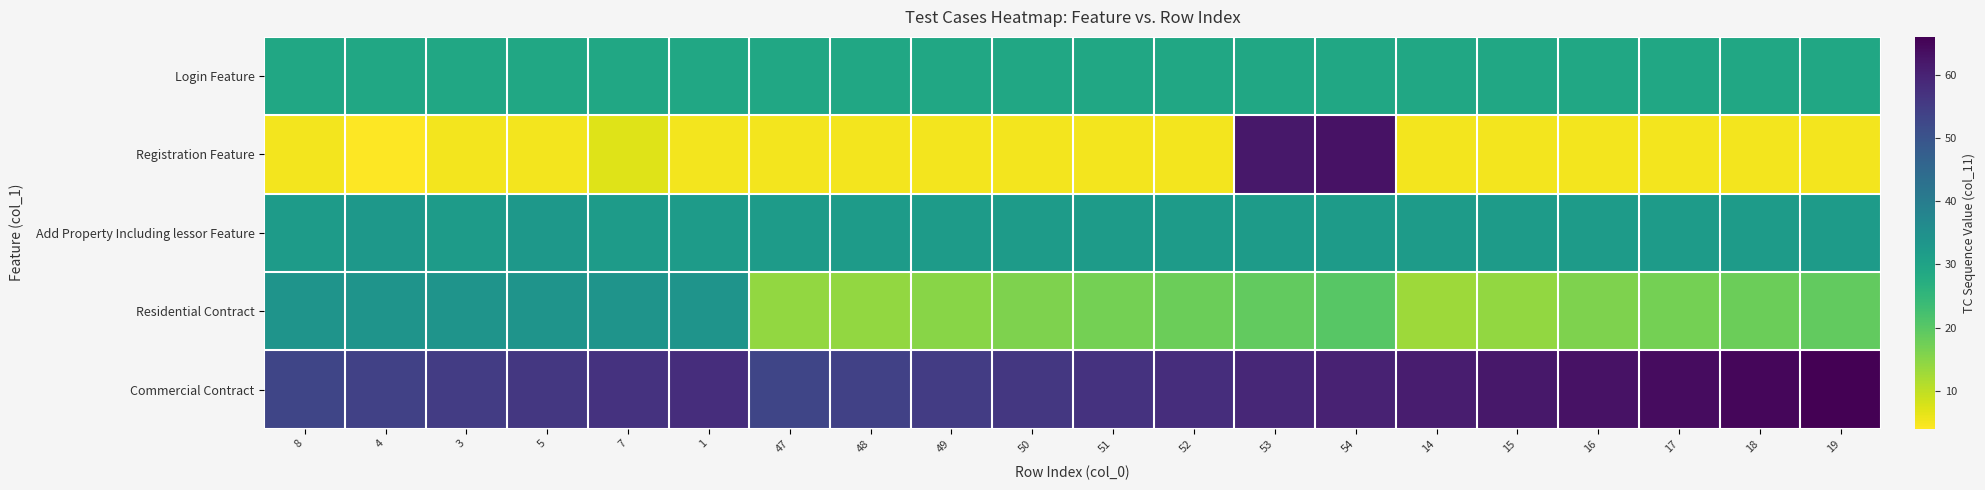

At how many categories does at least one series exceed 41?

20